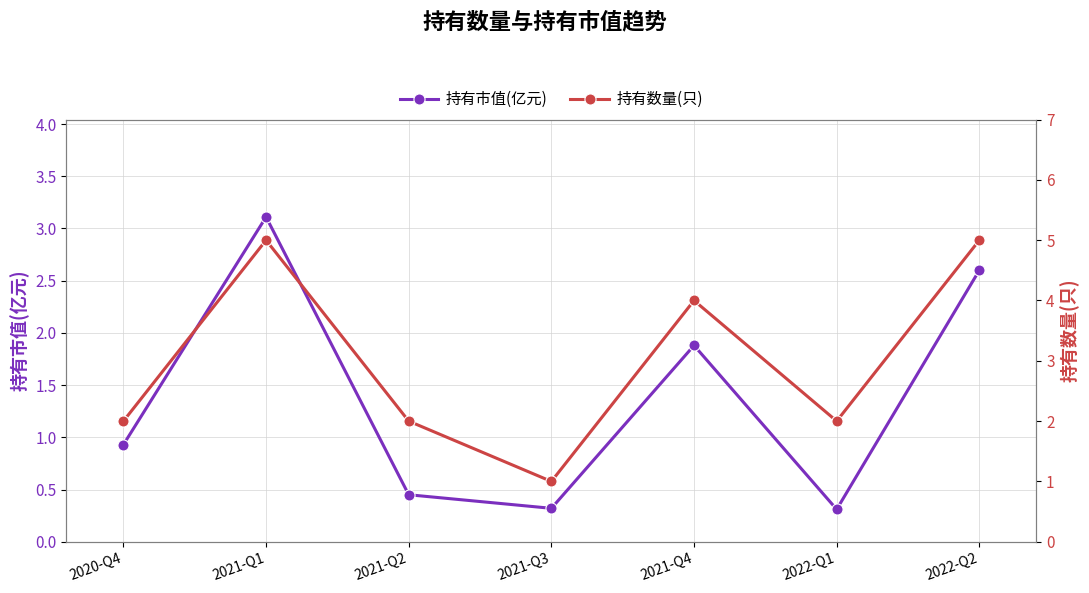

The value of 持有数量(只) at 2021-Q1 is 5.0. True or false?

True